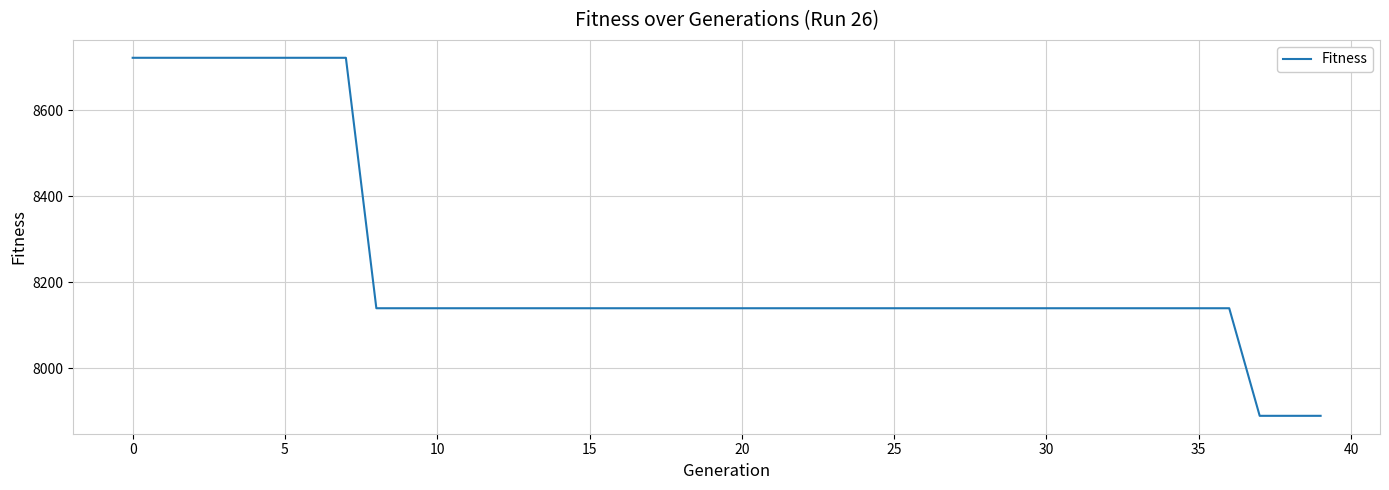

What is the difference between the second highest and second lowest values?

832